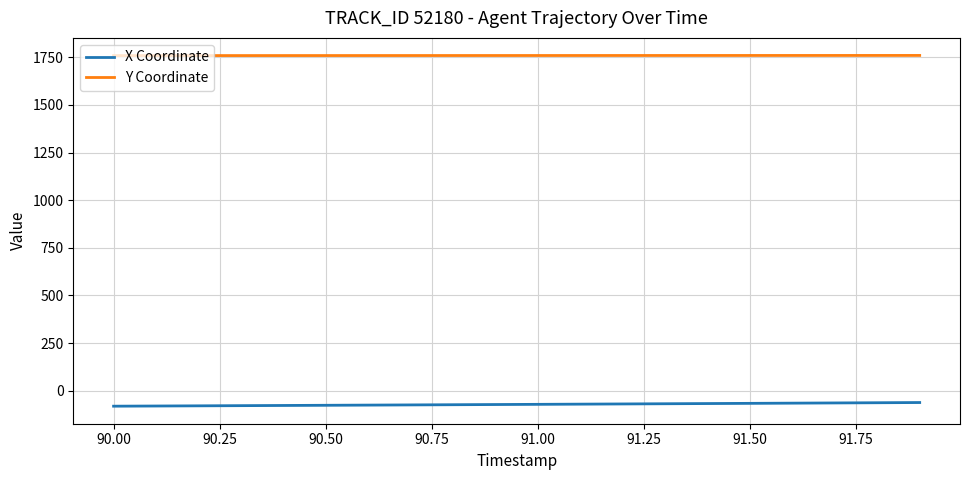

True or false: X Coordinate and Y Coordinate intersect in this chart.

False